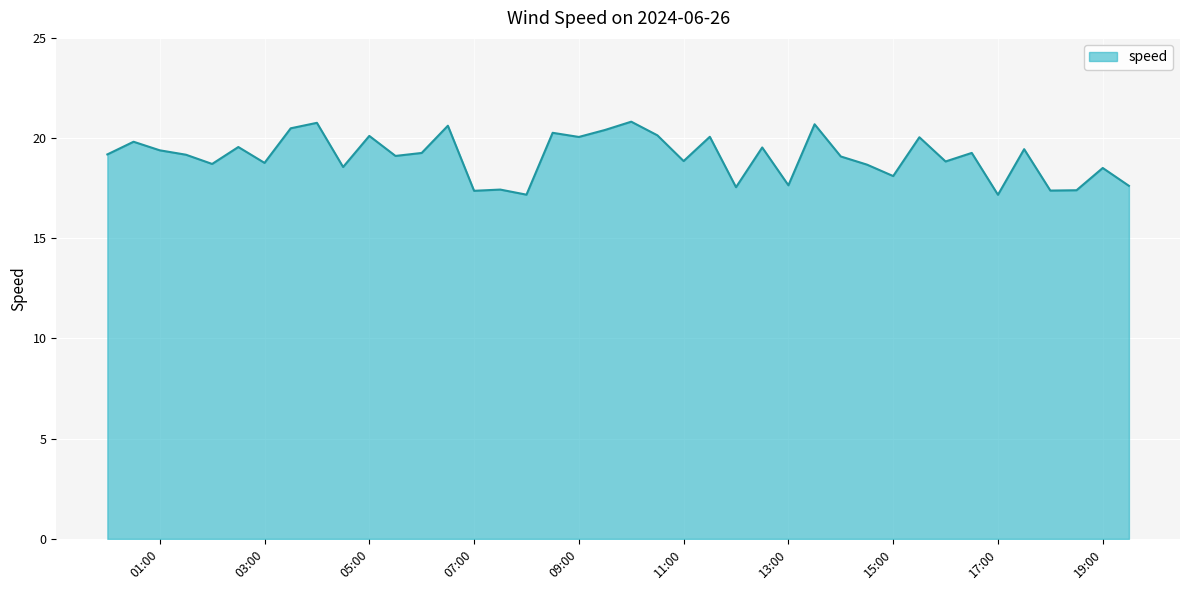

What is the difference between the maximum and minimum values?

3.6